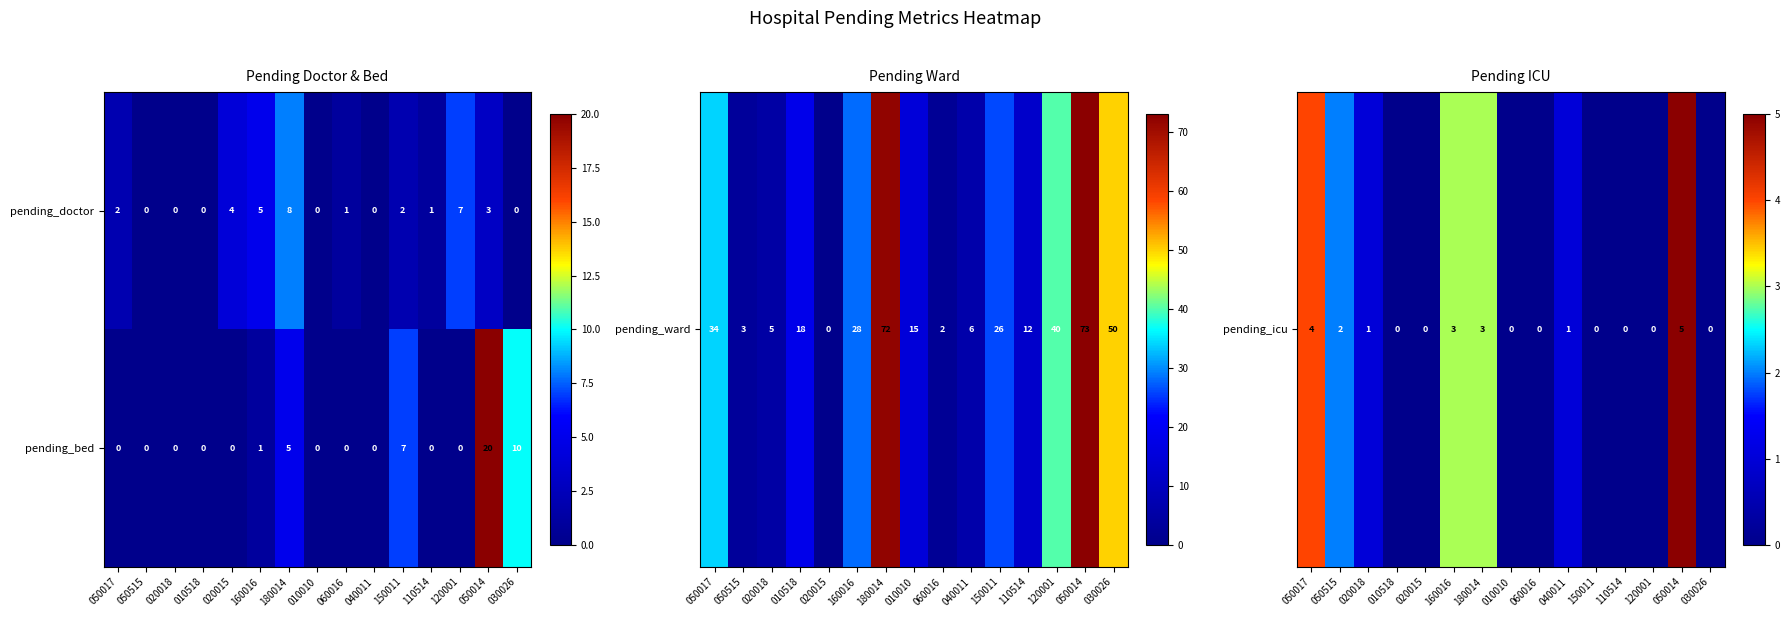

Reading left to right, transcribe all the data shown in this chart.

pending_doctor: 050017=2	050515=0	020018=0	010518=0	020015=4	160016=5	180014=8	010010=0	060016=1	040011=0	150011=2	110514=1	120001=7	050014=3	030026=0
pending_bed: 050017=0	050515=0	020018=0	010518=0	020015=0	160016=1	180014=5	010010=0	060016=0	040011=0	150011=7	110514=0	120001=0	050014=20	030026=10